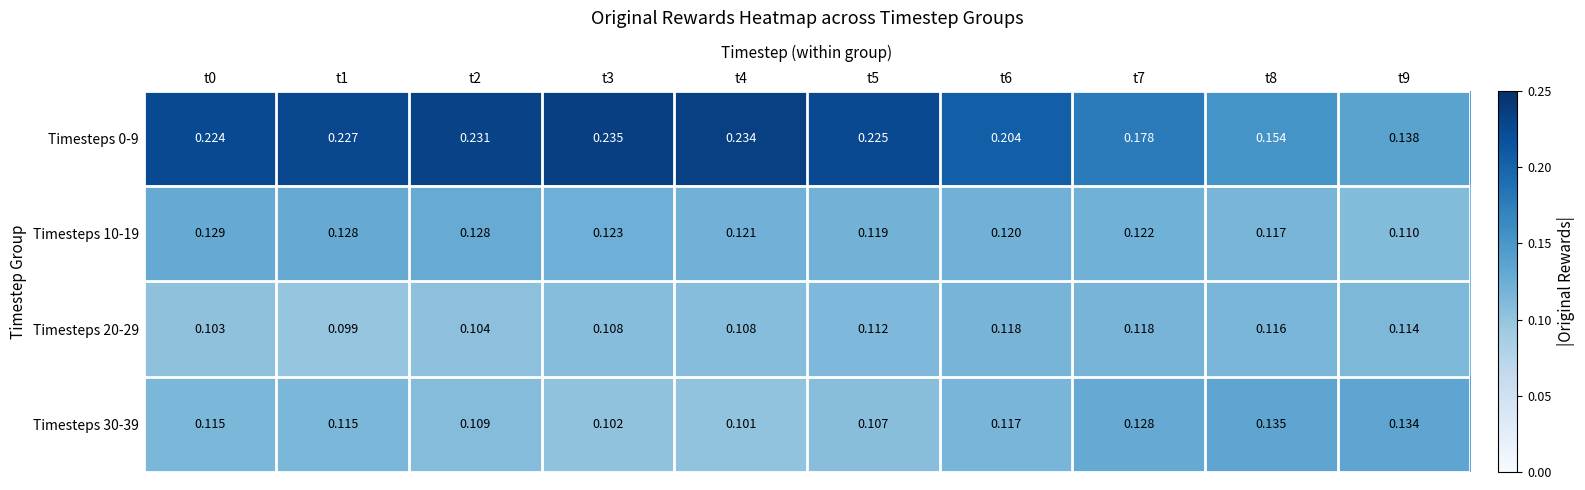

Is the value of Timesteps 10-19 at t9 greater than the value of Timesteps 20-29 at t7?

No